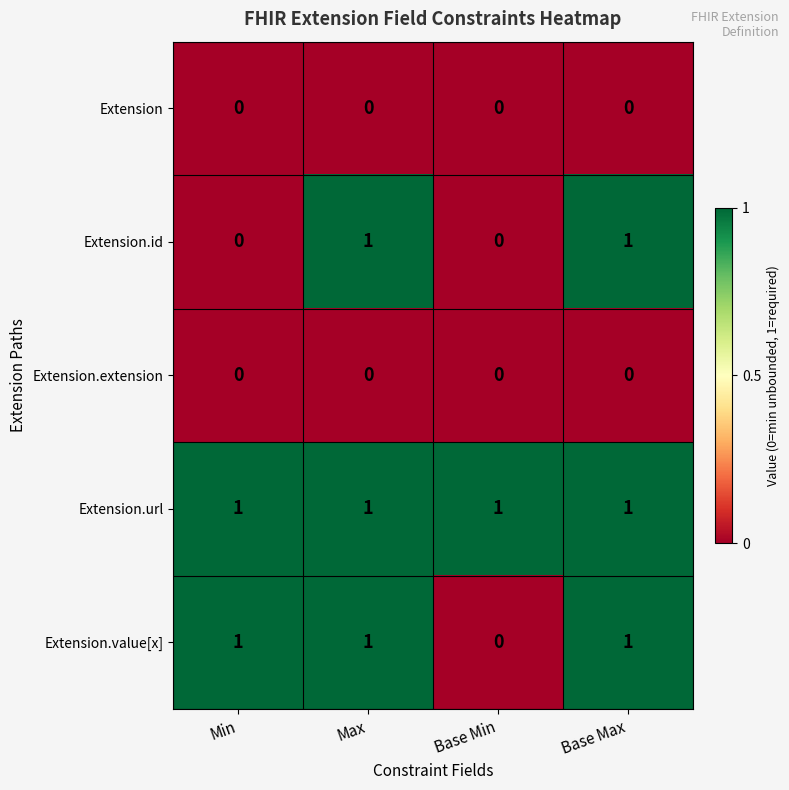

At how many categories does at least one series exceed 0?

4